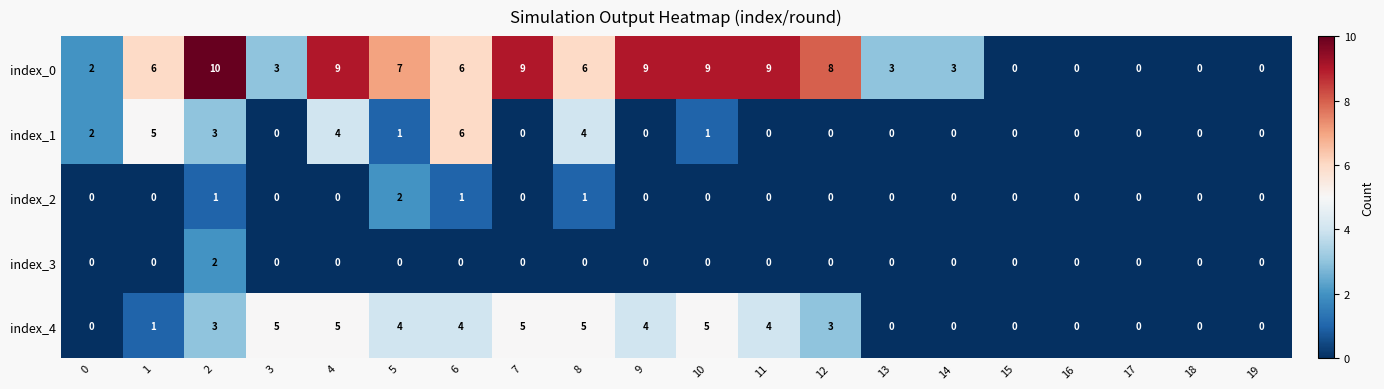

The value of index_1 at 6 is 6. True or false?

True